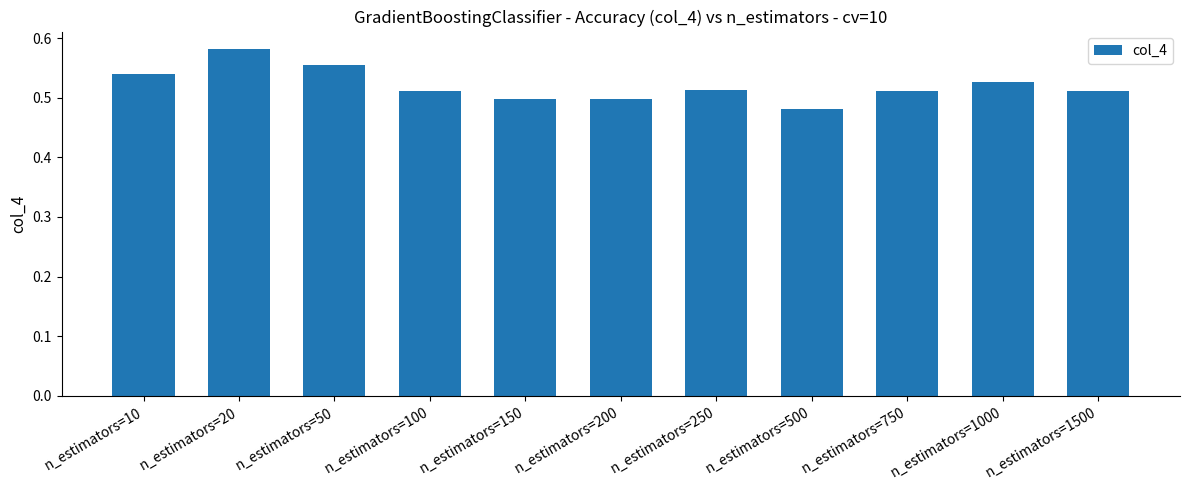

How many bars are there in total?

11